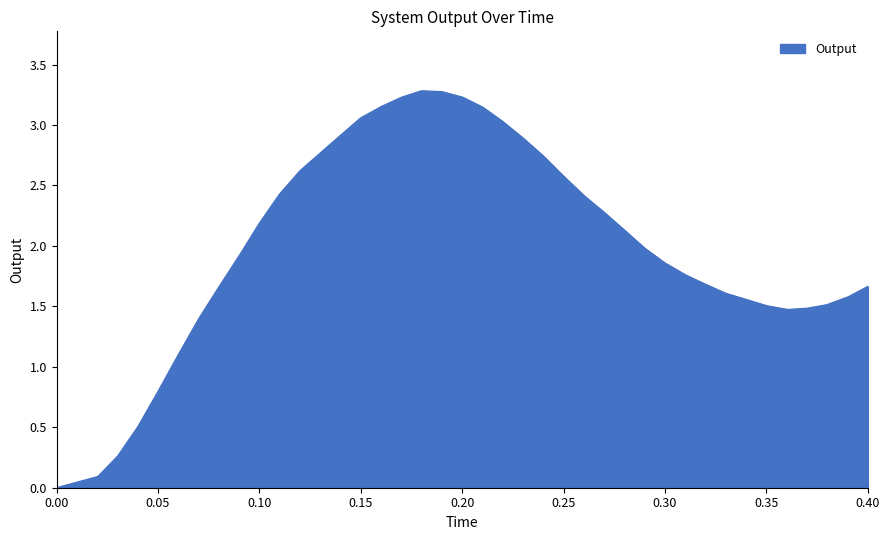

What is the maximum value shown in the chart?

3.3